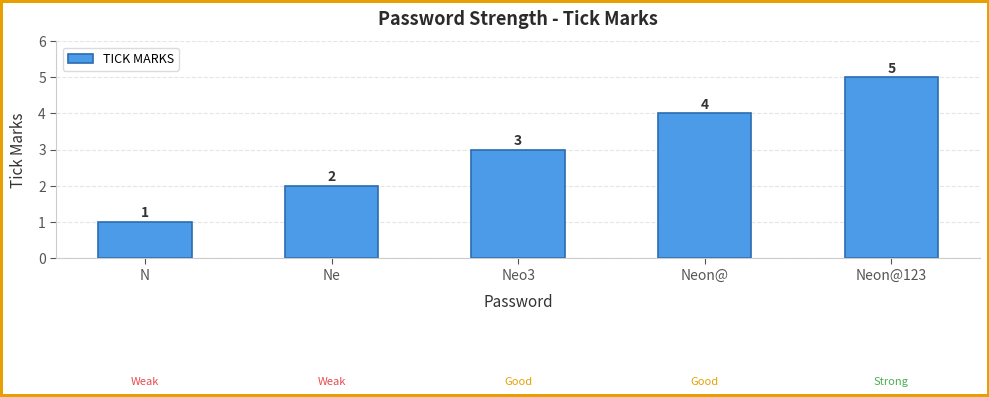

What is the average value?

3